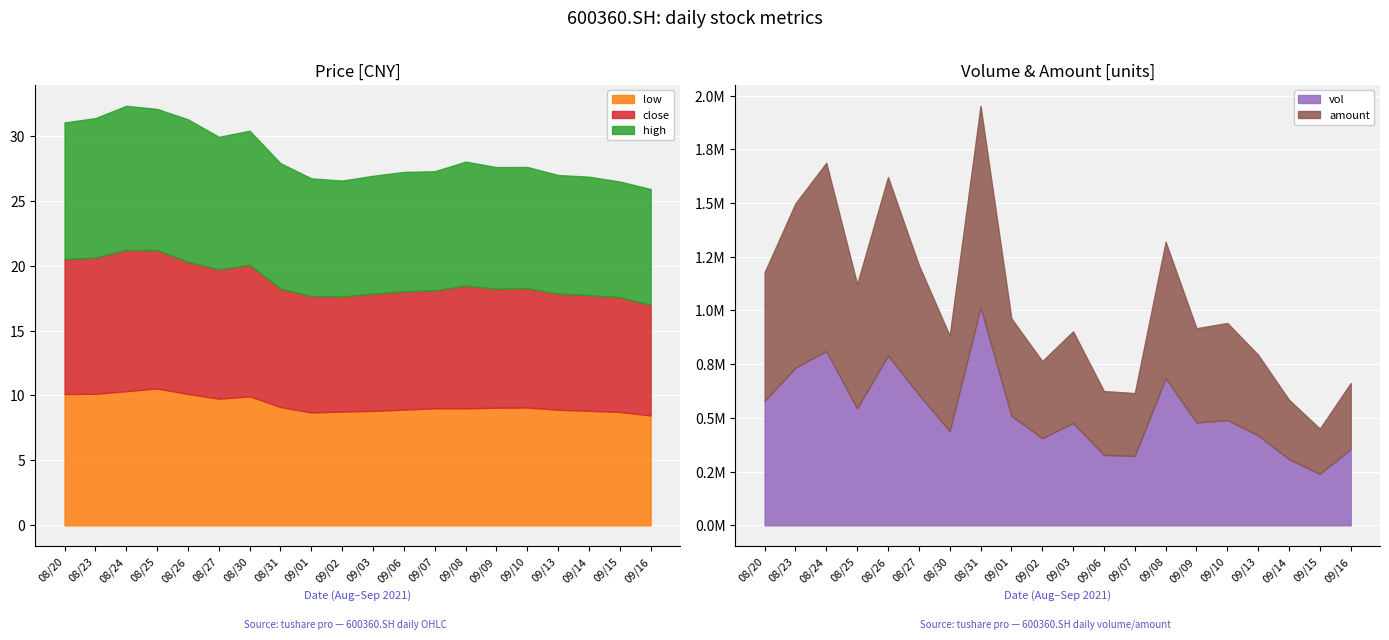

The close series shows 3.8 at 20210823. True or false?

False